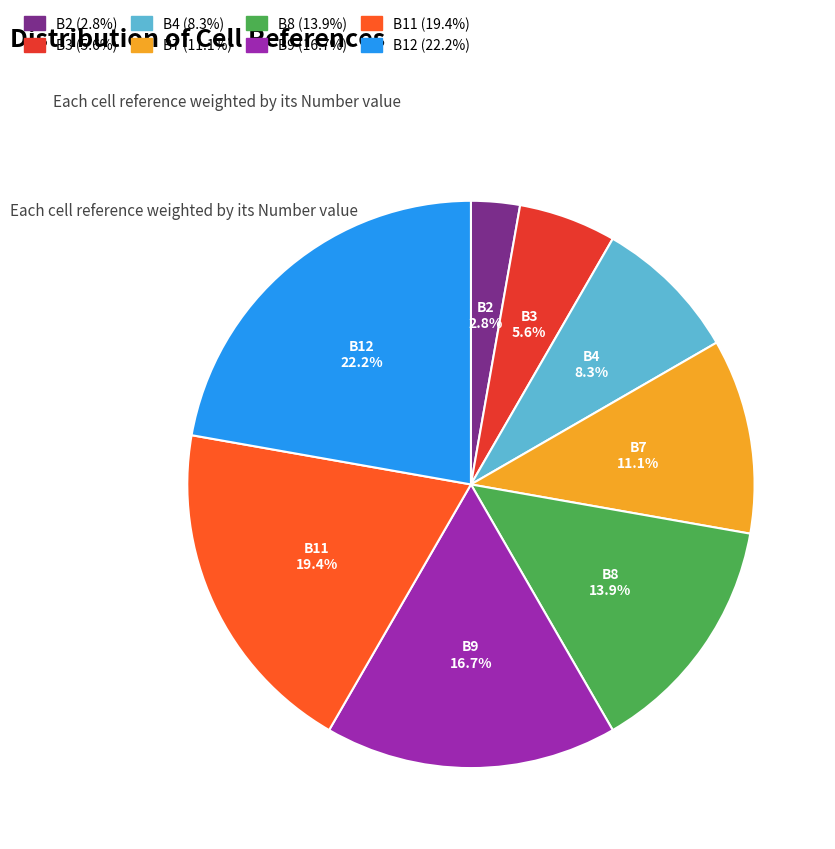

Is there any slice that represents more than half of the pie?

No